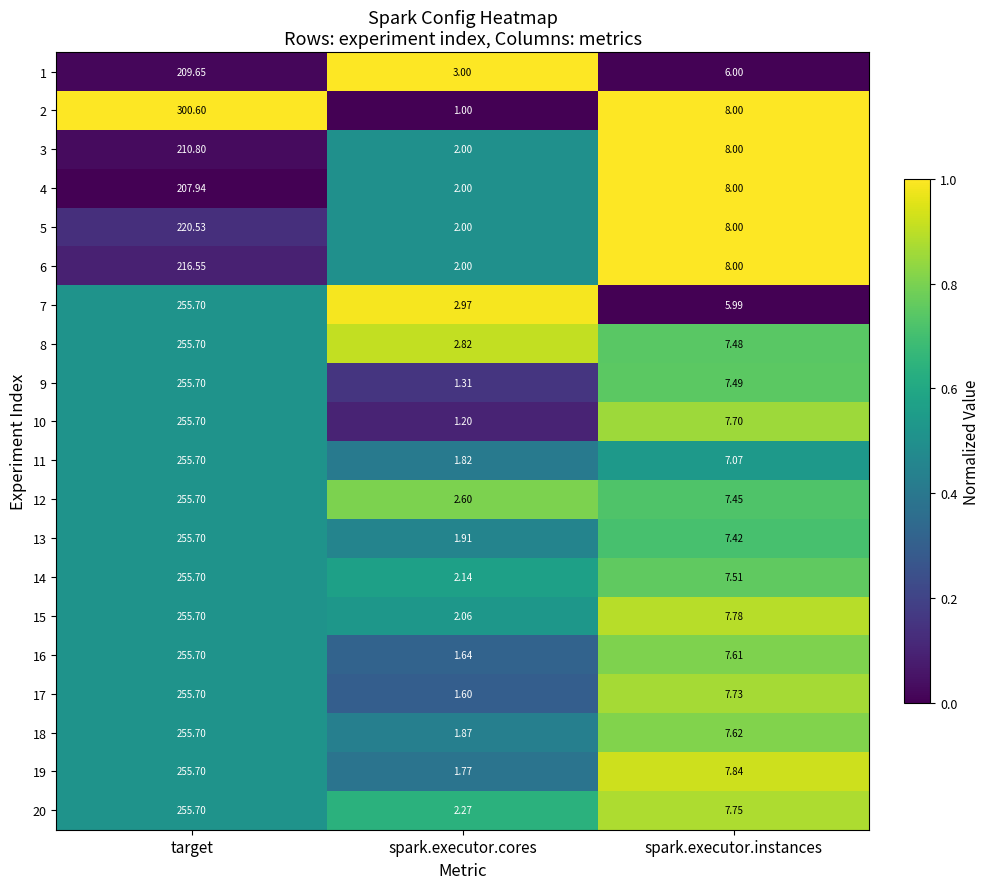

At which category is the sum across all series the highest?

target